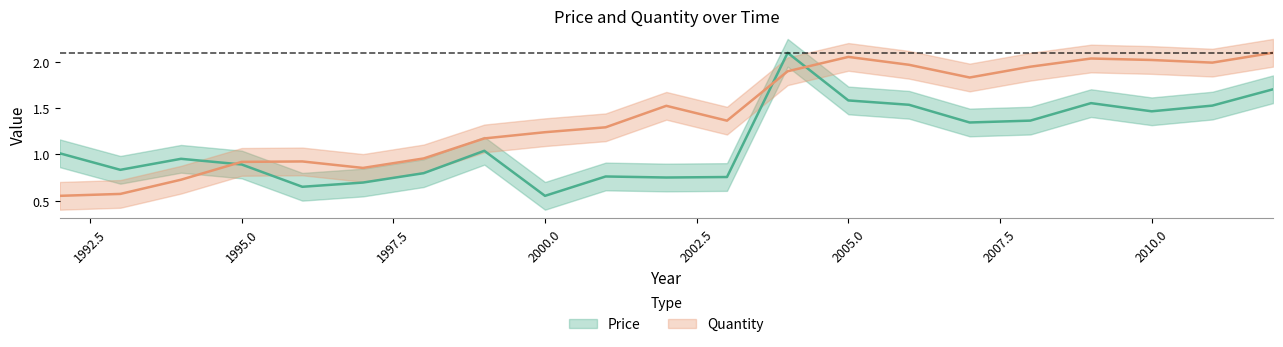

What are all the series names shown in the legend?

Price, Quantity